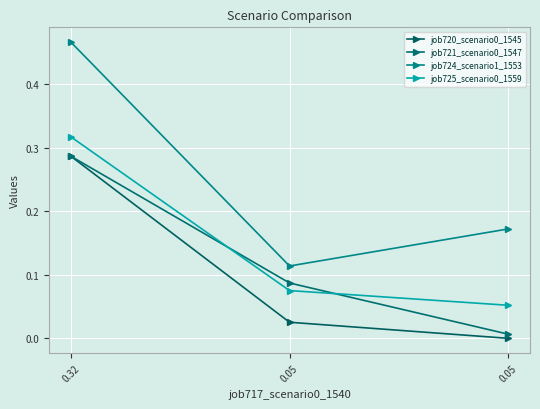

True or false: job725_scenario0_1559 has a value of 0.1 at 0.05.

True